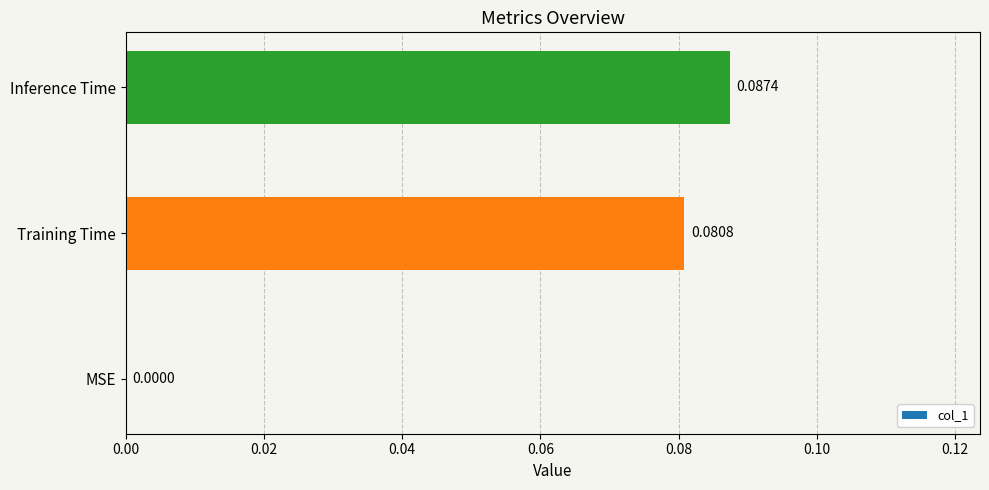

Which label corresponds to the largest value in the chart?

Inference Time